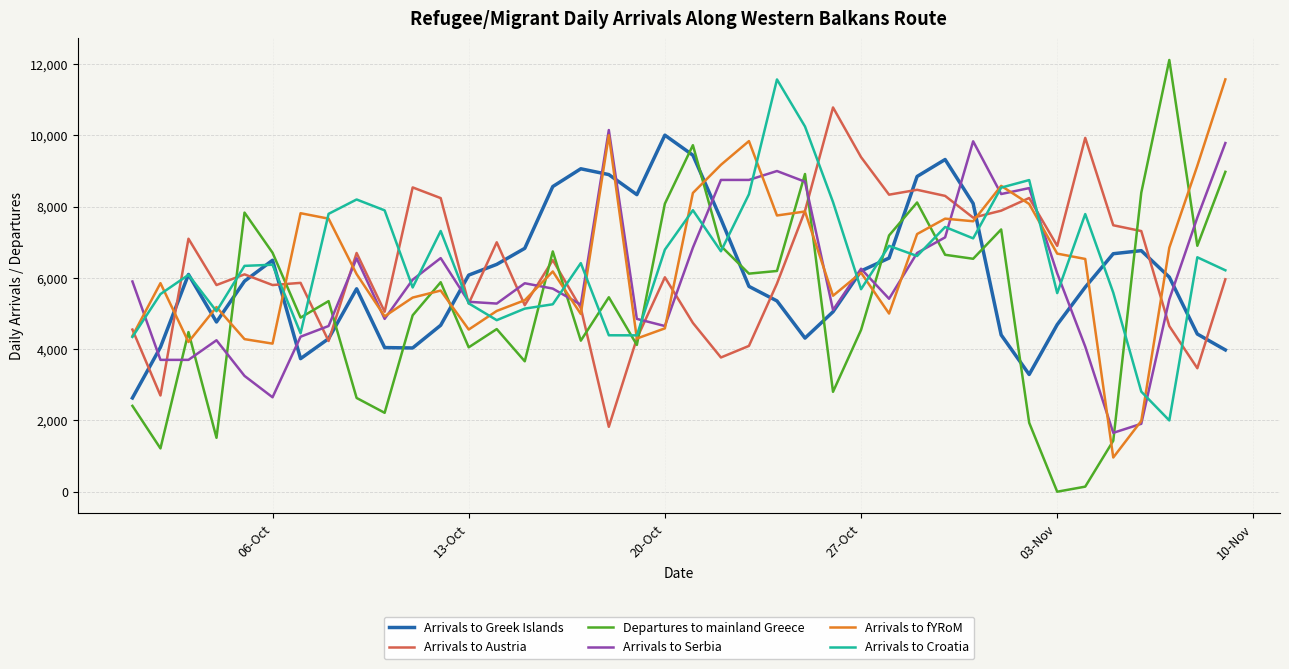

How many lines are shown in the chart?

6